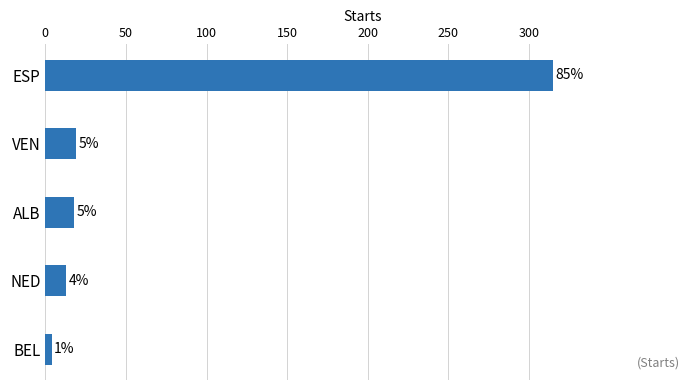

Are the bars grouped side by side (vs. stacked)?

No